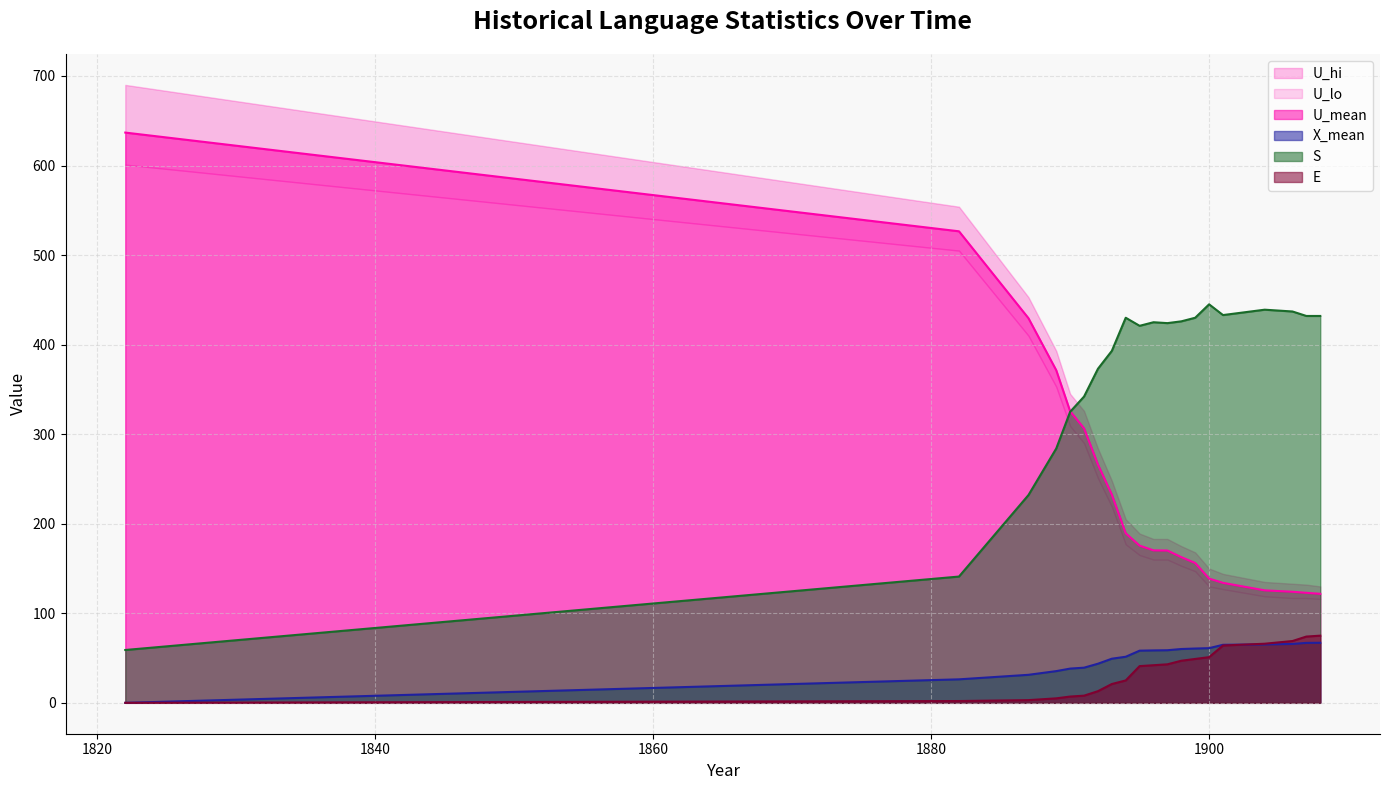

Does the chart have visible grid lines?

Yes